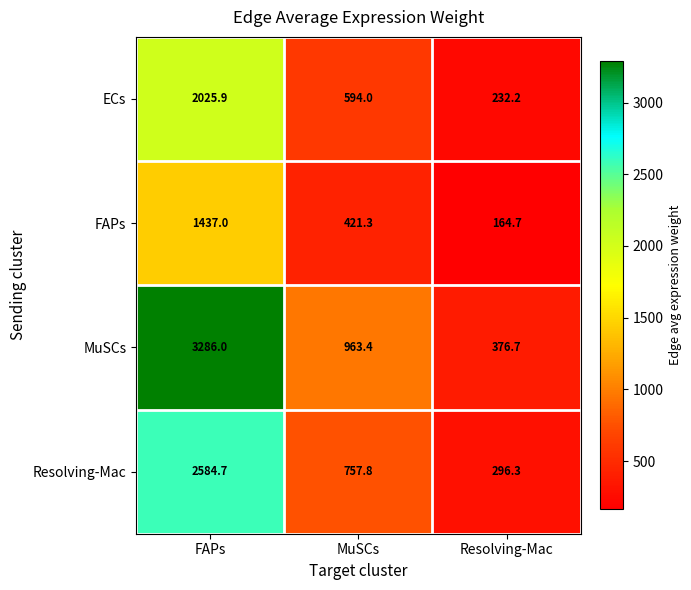

Count the number of categories in the chart.

3